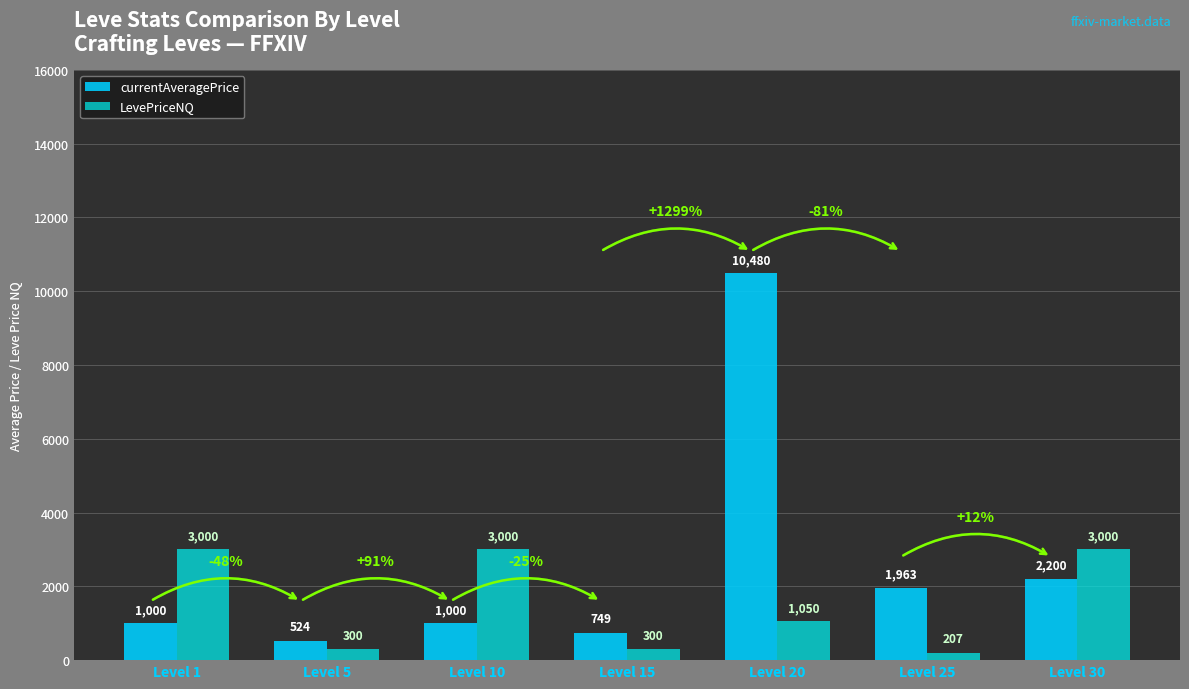

What is the value of the LevePriceNQ bar at the 7th from the left?

3000.0